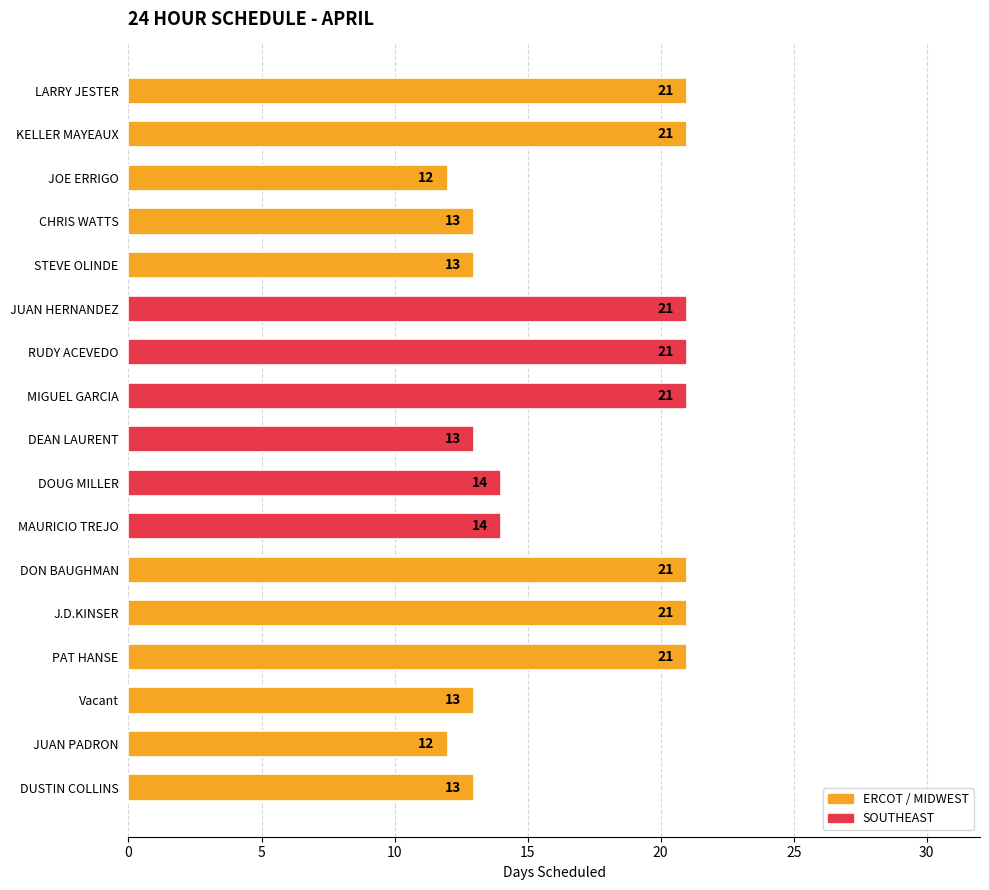

What is the greatest value displayed?

21